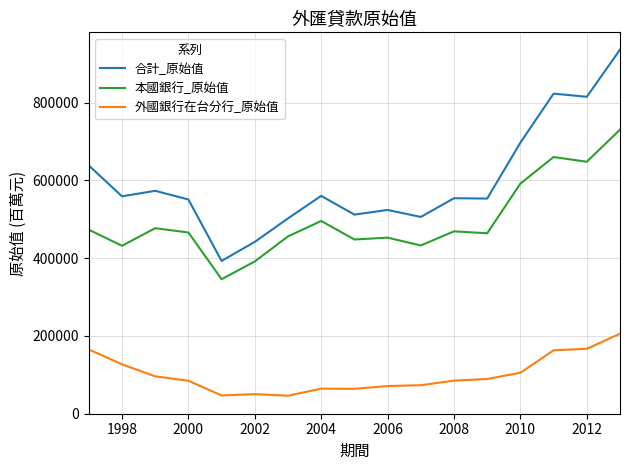

True or false: 外國銀行在台分行_原始值 and 本國銀行_原始值 cross at least once.

False